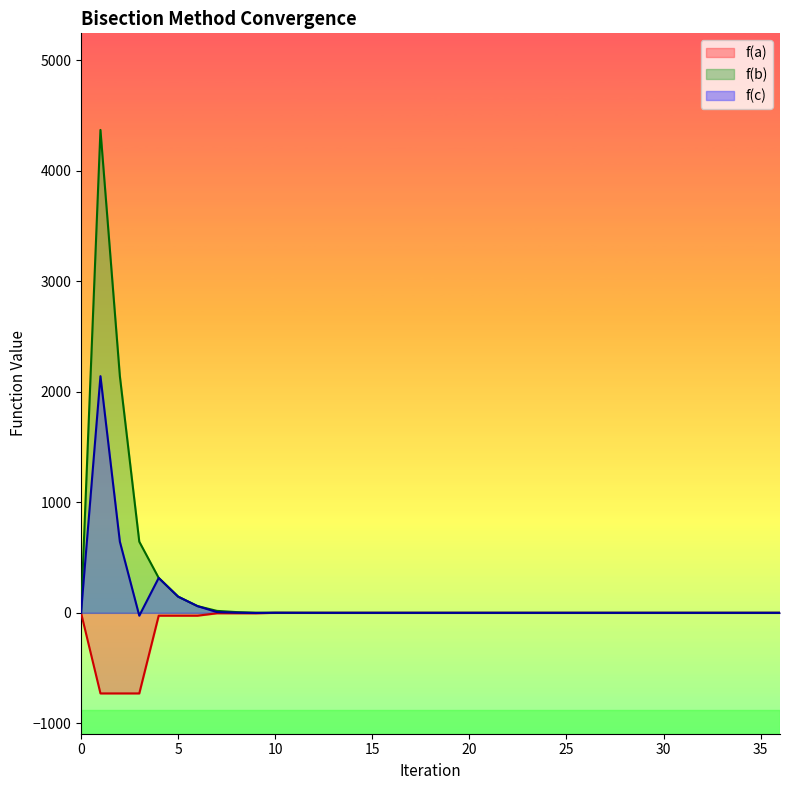

Which series has the widest spread of values?

f(b)